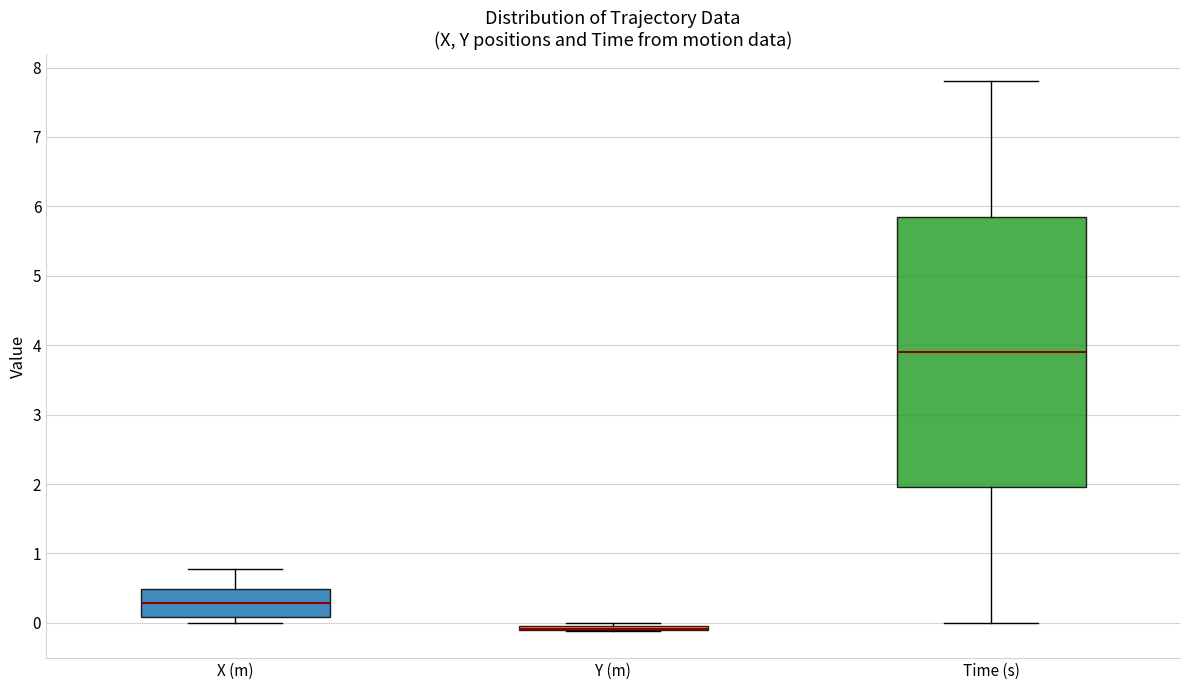

Reading left to right, transcribe this box plot: for each box, give where its median line is, the range the box spans, and where its two whiskers end, as read against the y-axis. The values are not printed on the chart, so give them approximately, as read against the axis.

X (m): median 0.3, box 0.1 to 0.5, whiskers 0.0 to 0.8
Y (m): box collapsed to a line at -0.1, whiskers -0.1 to 0.0
Time (s): median 3.9, box 2.0 to 5.9, whiskers 0.0 to 7.8